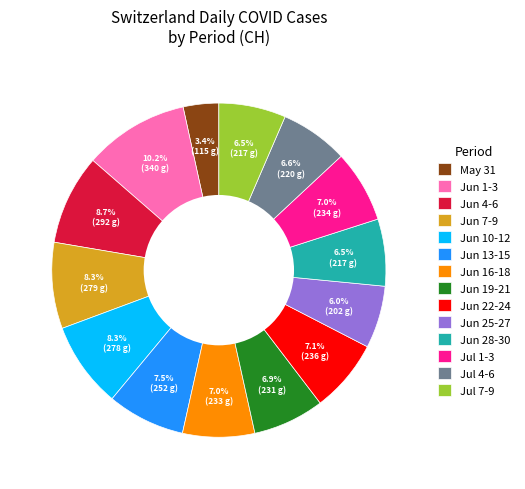

What is the smallest slice in the pie chart?

May 31